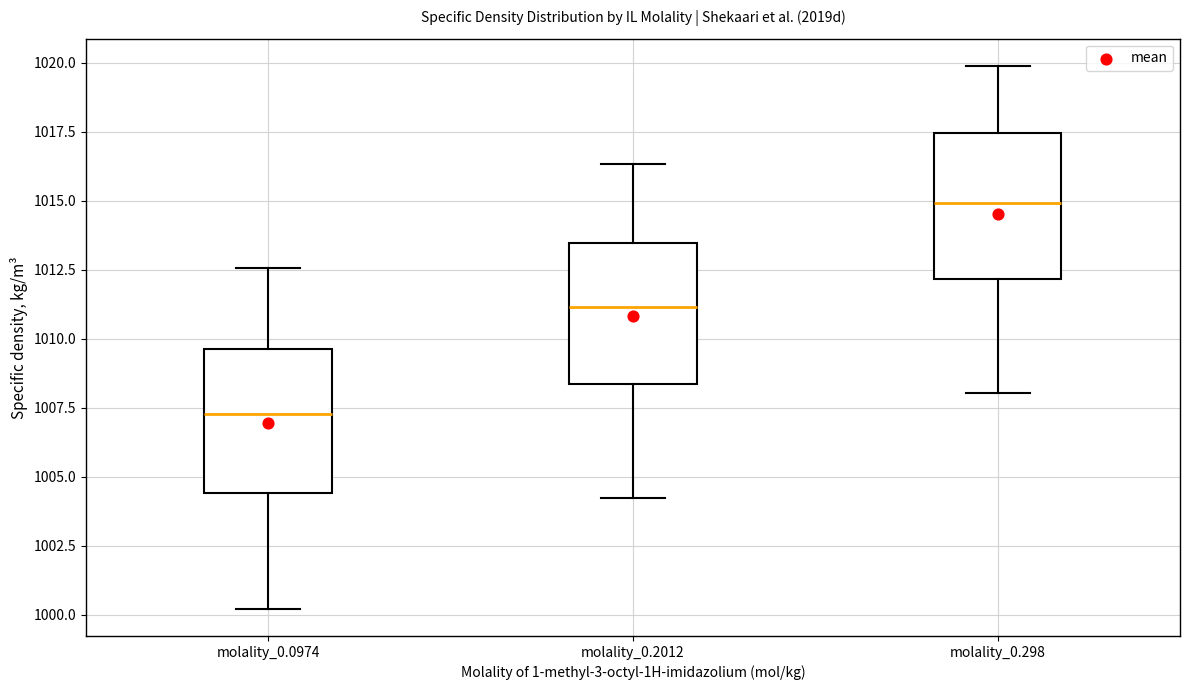

Reading left to right, transcribe this box plot: for each box, give where its median line is, the range the box spans, and where its two whiskers end, as read against the y-axis. The values are not printed on the chart, so give them approximately, as read against the axis.

molality_0.0974: median 1007.5, box 1004.5 to 1009.5, whiskers 1000.0 to 1012.5
molality_0.2012: median 1011.0, box 1008.5 to 1013.5, whiskers 1004.5 to 1016.5
molality_0.298: median 1015.0, box 1012.0 to 1017.5, whiskers 1008.0 to 1020.0